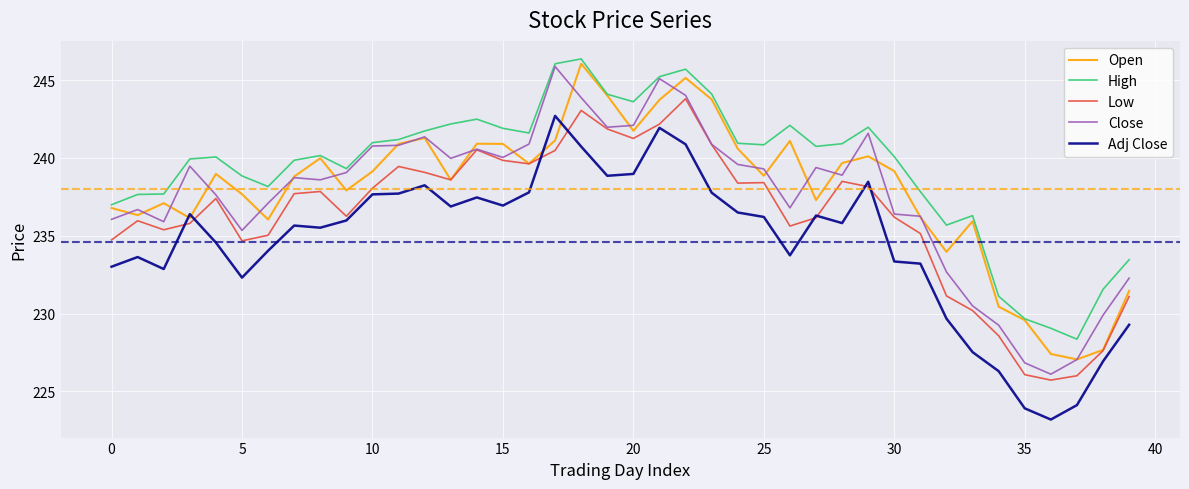

True or false: Low and High cross at least once.

False